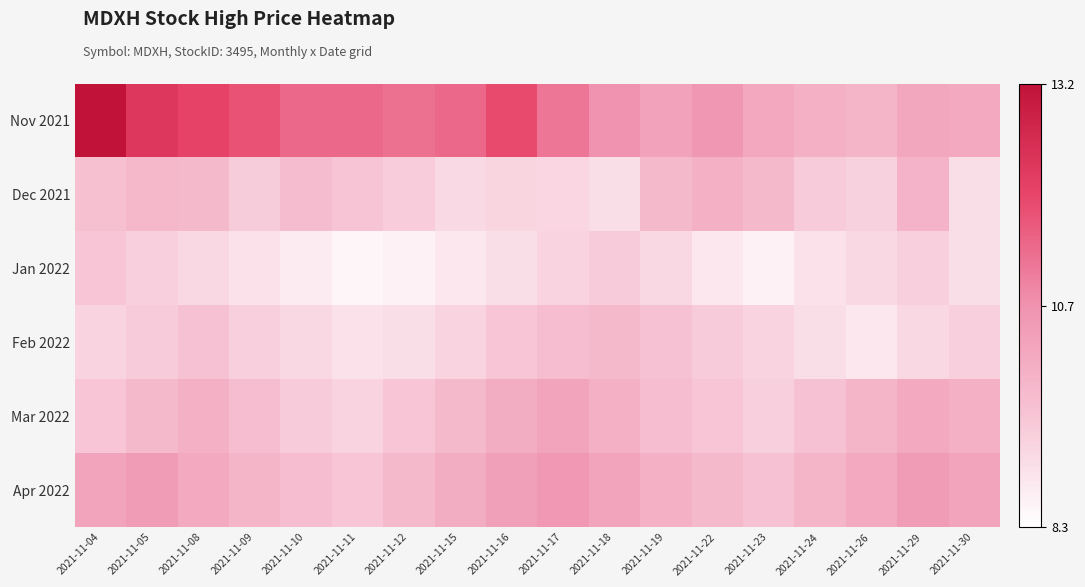

What is the total value across all series at 2021-11-22?

58.1